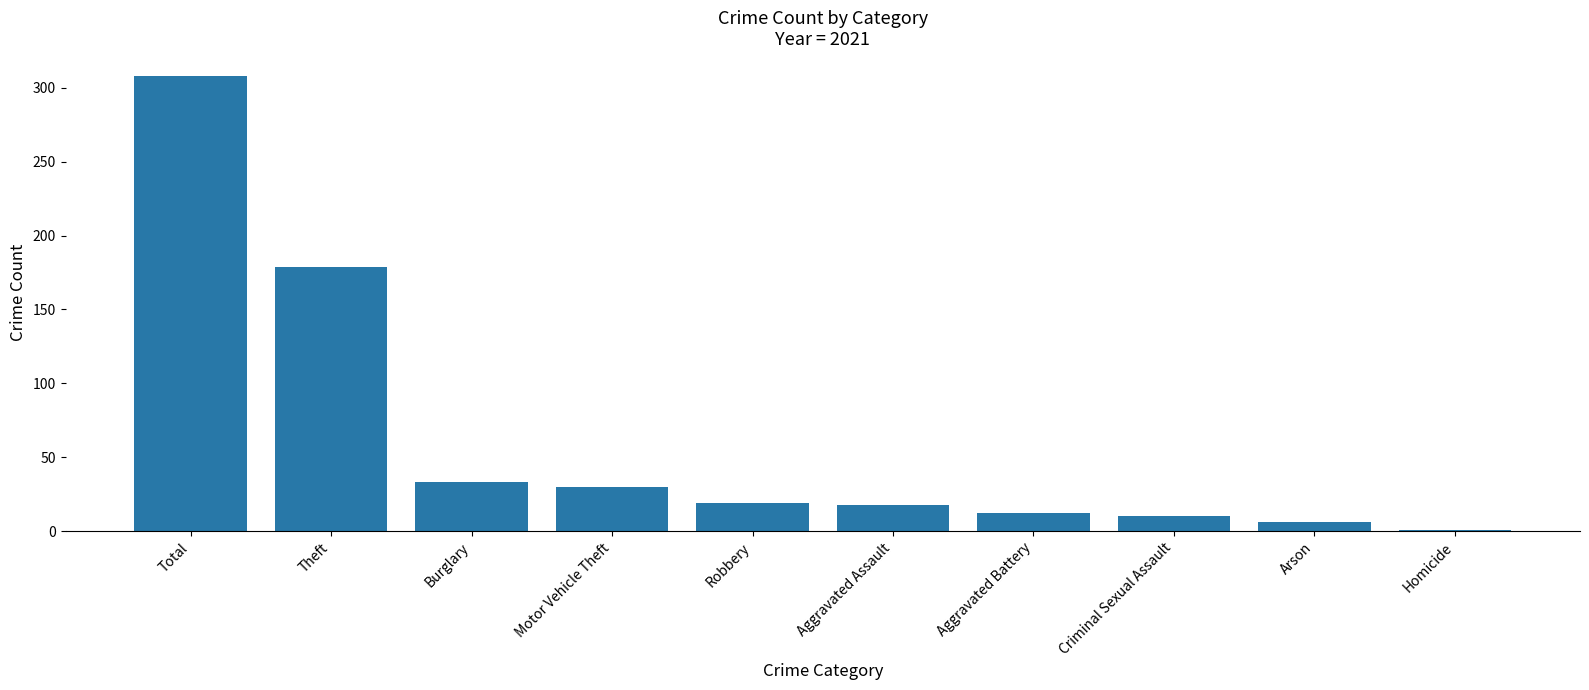

What position from the left is Criminal Sexual Assault?

8